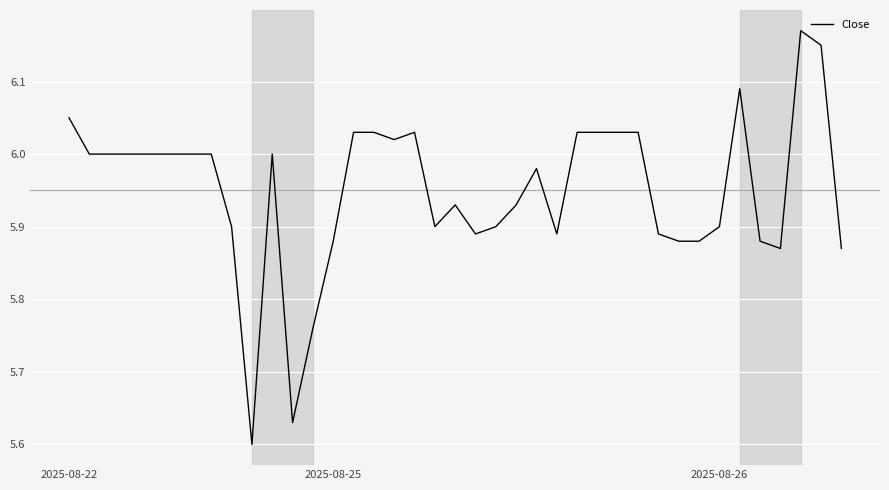

What is the difference between the maximum and minimum values?

0.6